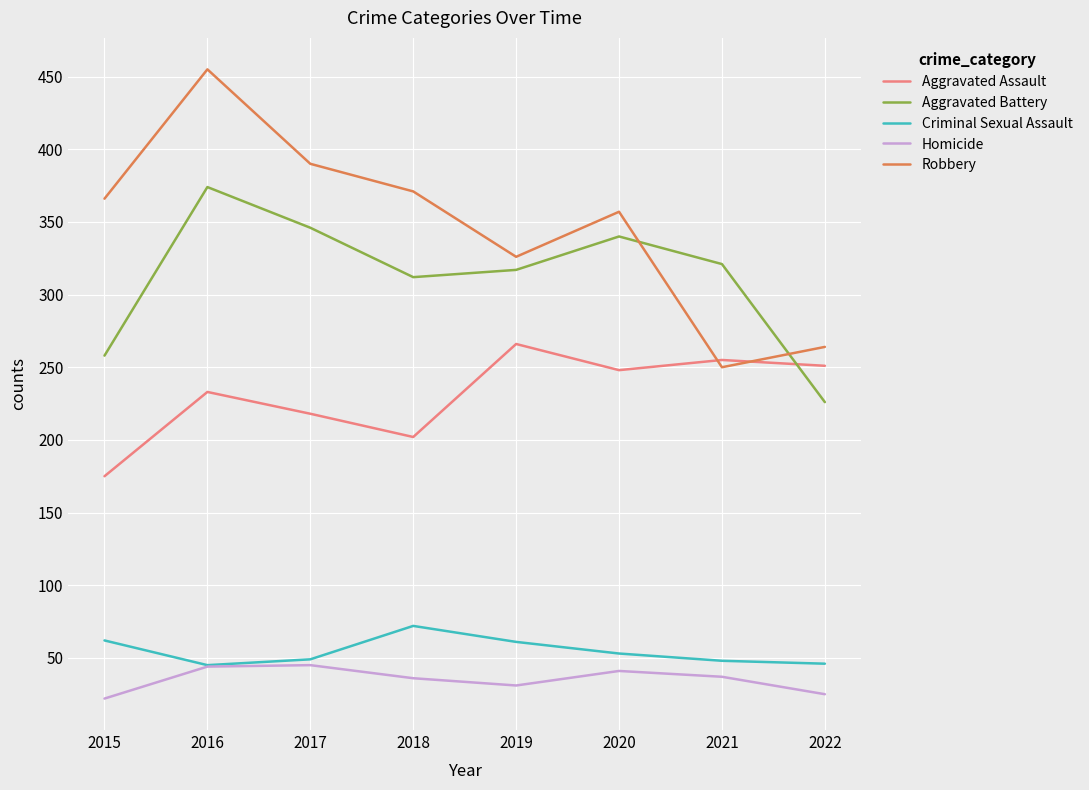

What is the total value across all series at 2018?

993